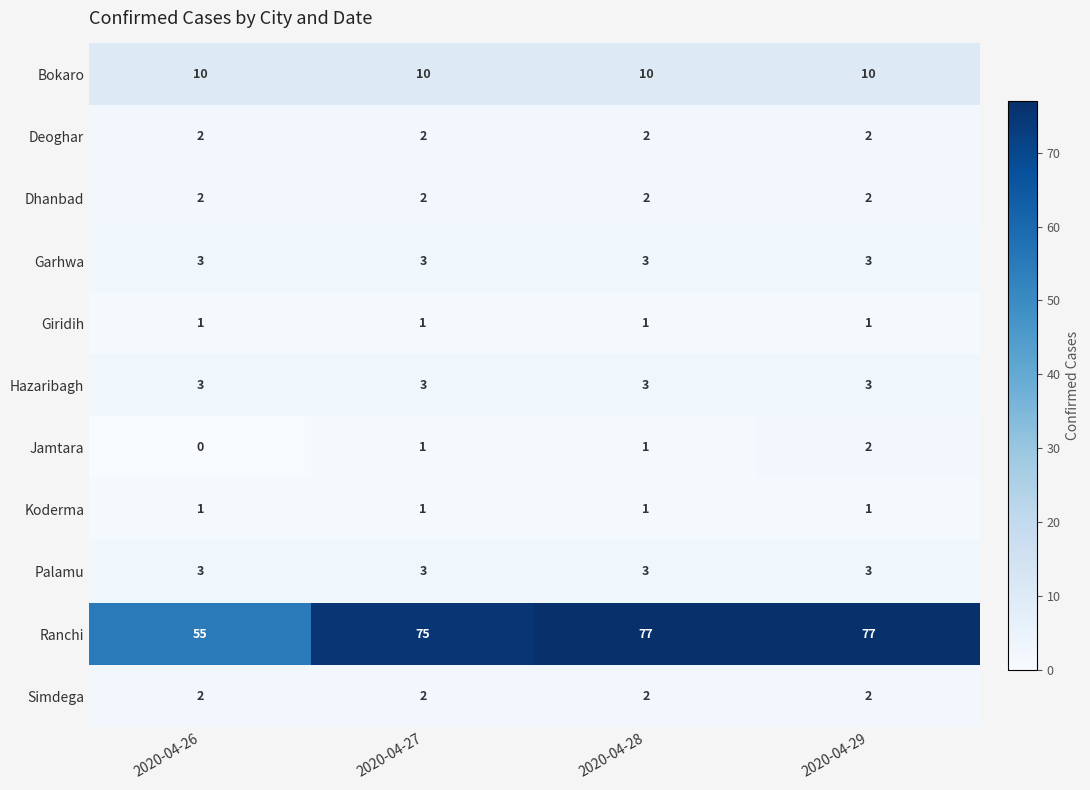

Between 2020-04-26 and 2020-04-28, which series saw the biggest shift?

Ranchi